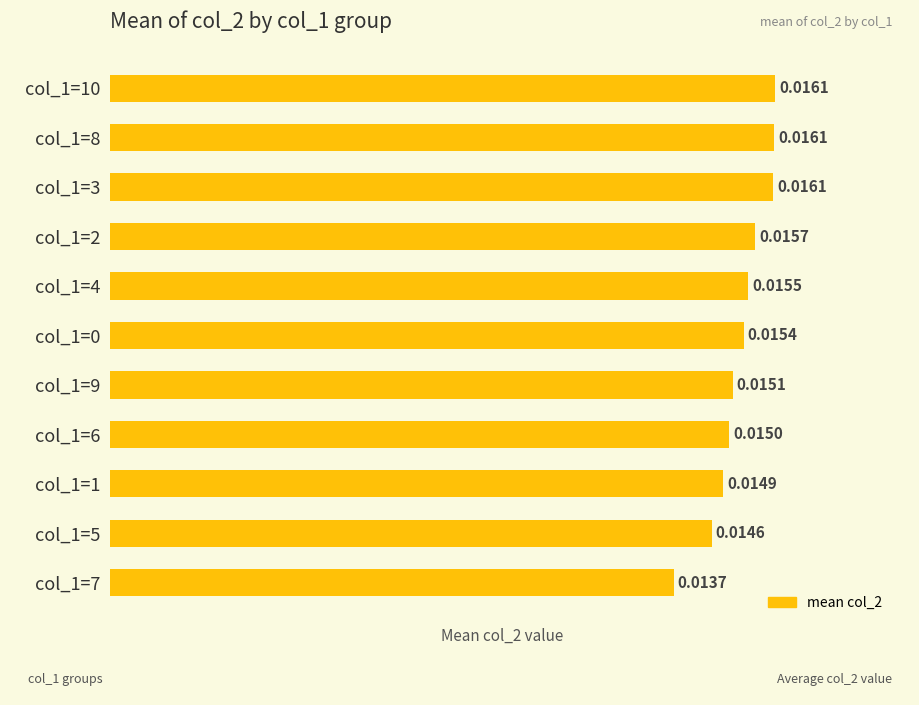

Count the number of categories in the chart.

11